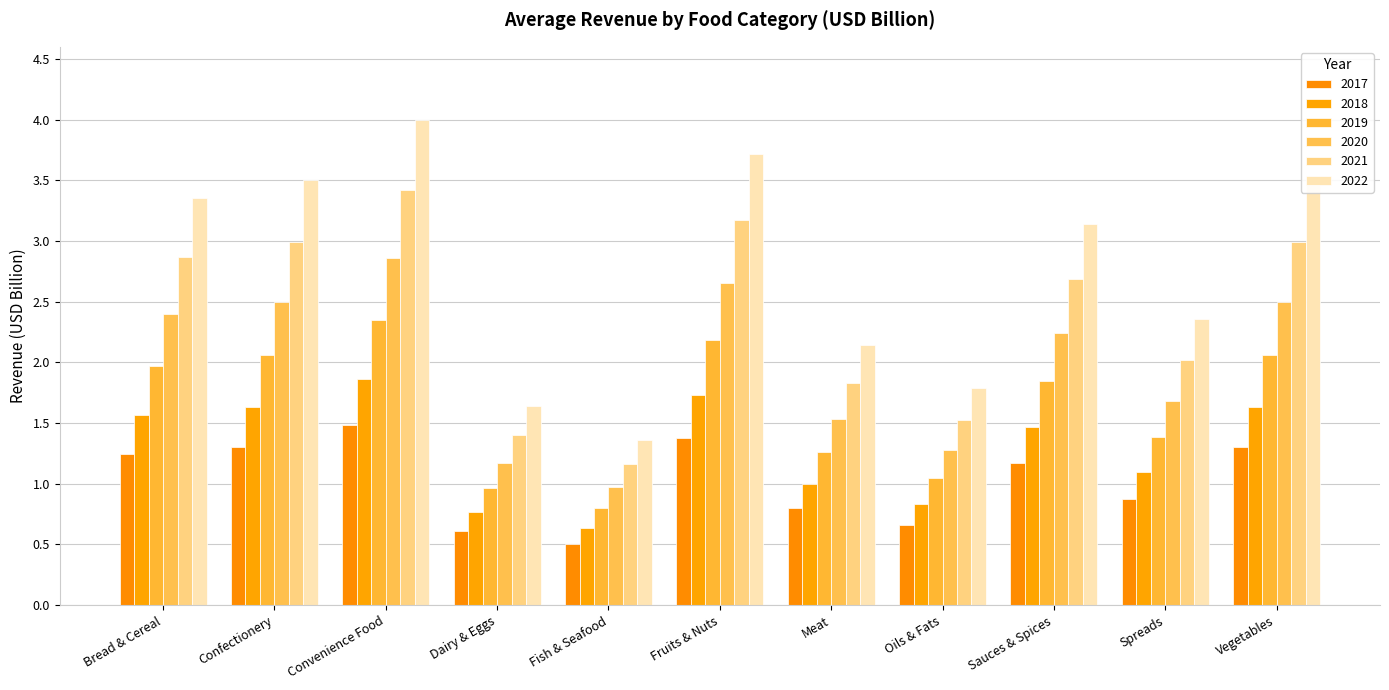

What is the difference between the 2018 values at Fruits & Nuts and Meat?

0.7